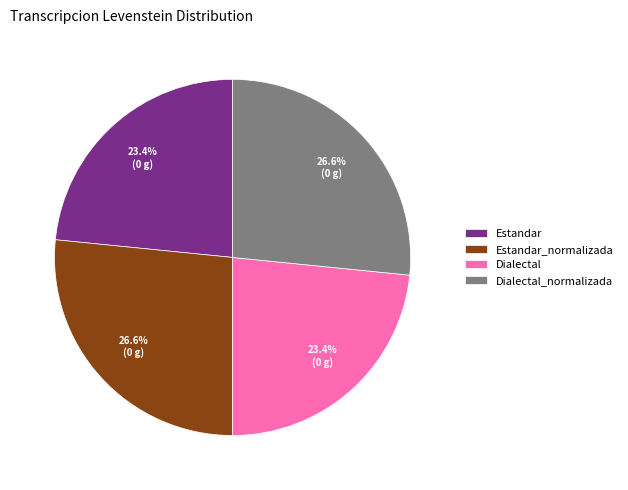

Count the number of slices in the pie.

4